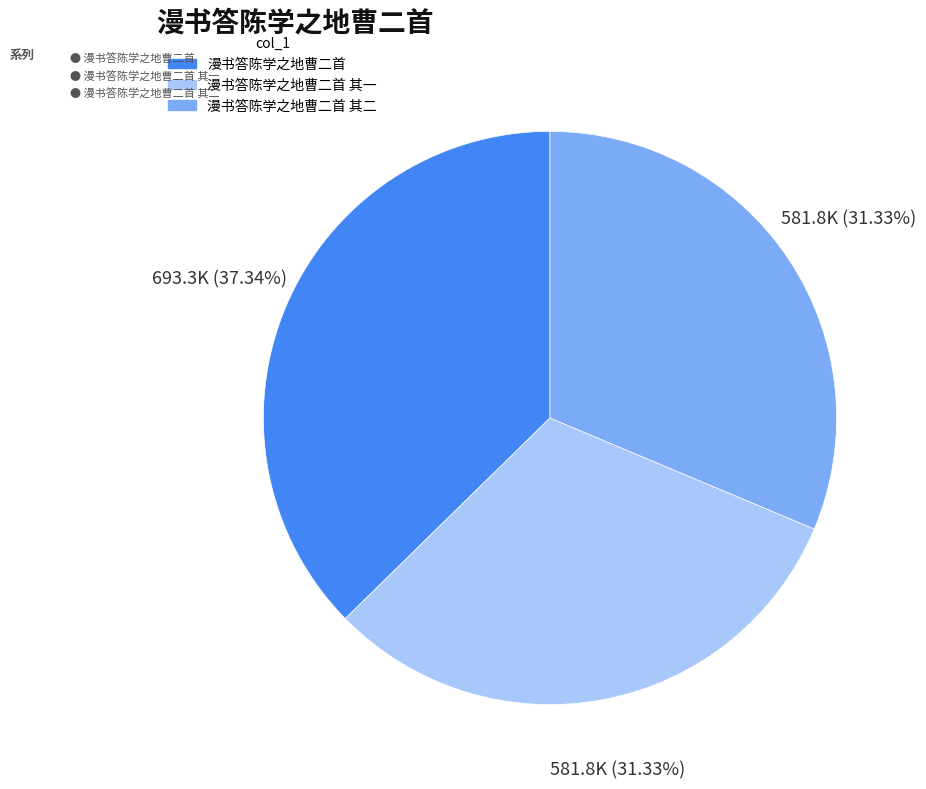

Is there any slice that represents more than half of the pie?

No